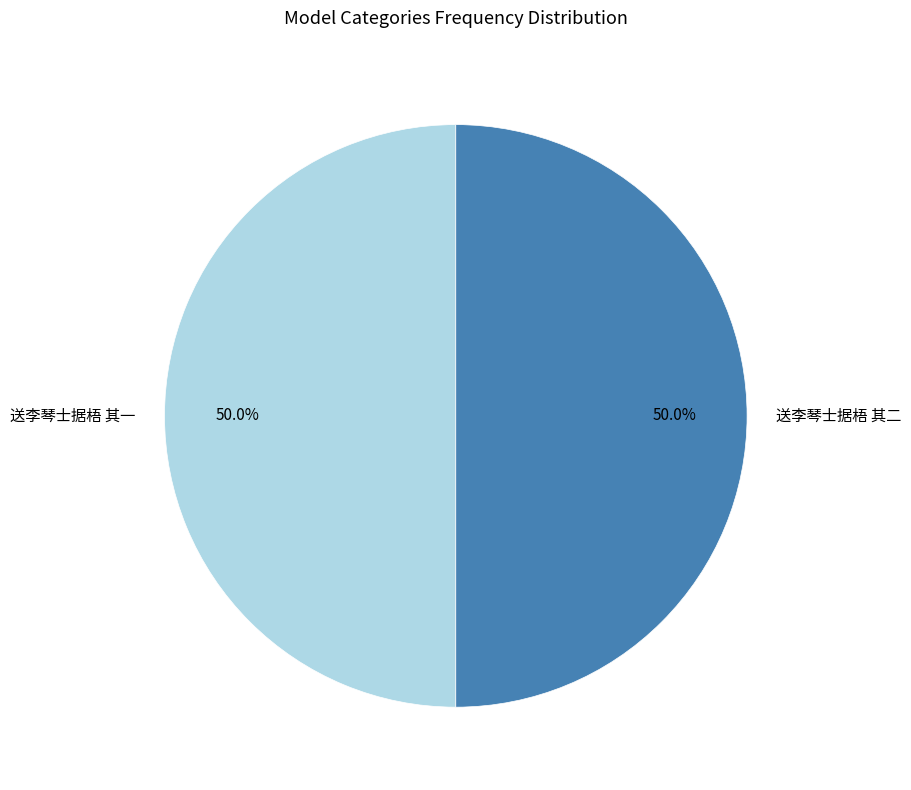

Is it true that 送李琴士据梧 其一 is 56% of the pie?

False